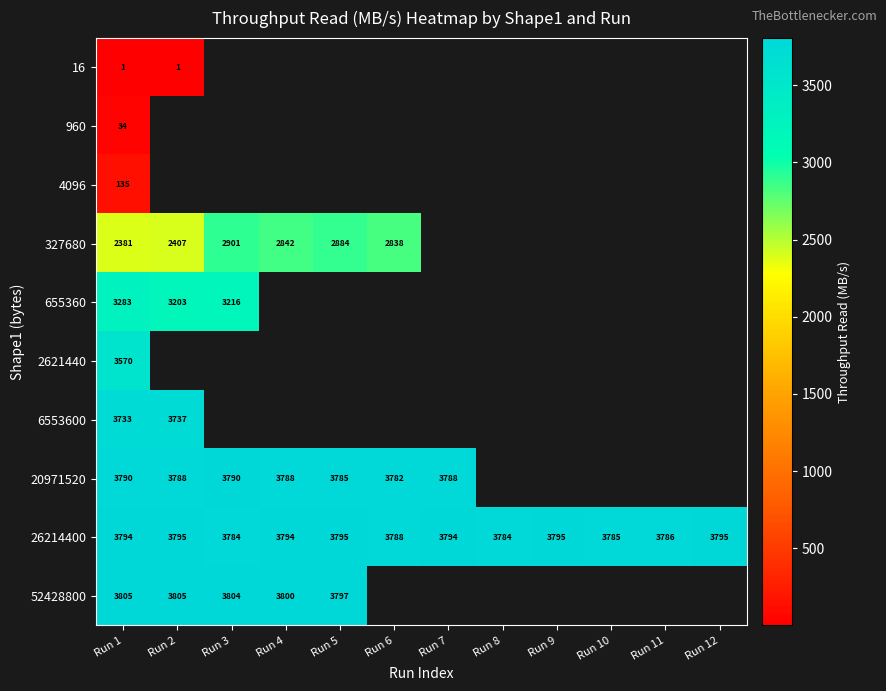

At how many categories does at least one series exceed 3120?

12